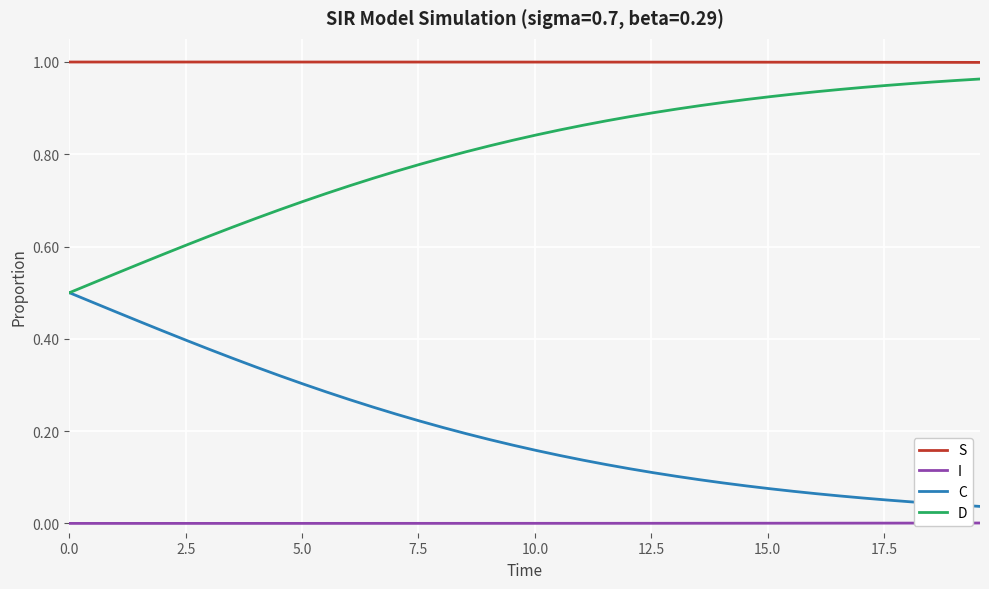

True or false: D and I intersect in this chart.

False